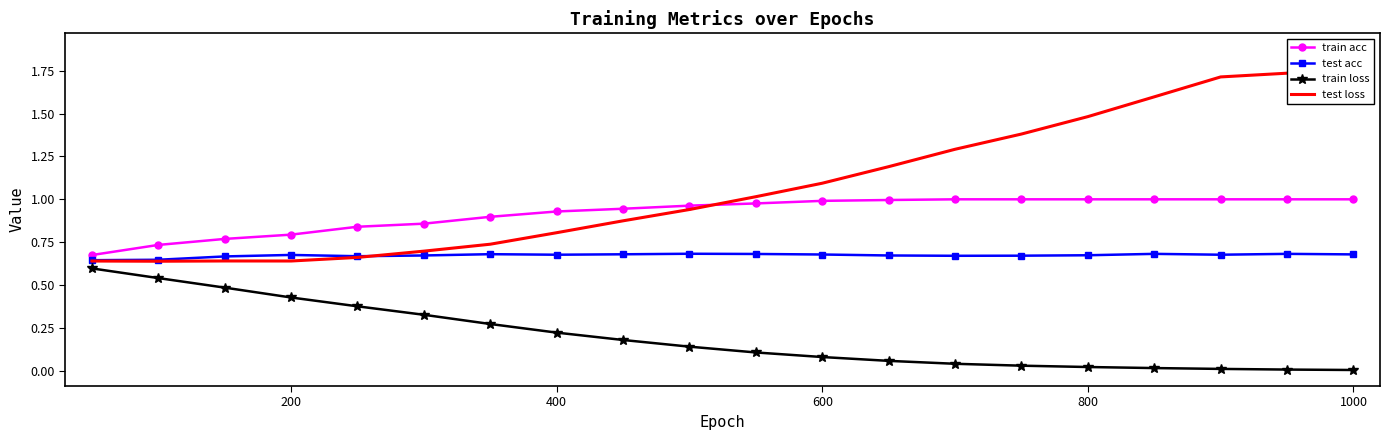

What is the highest value of the train loss series?

0.6